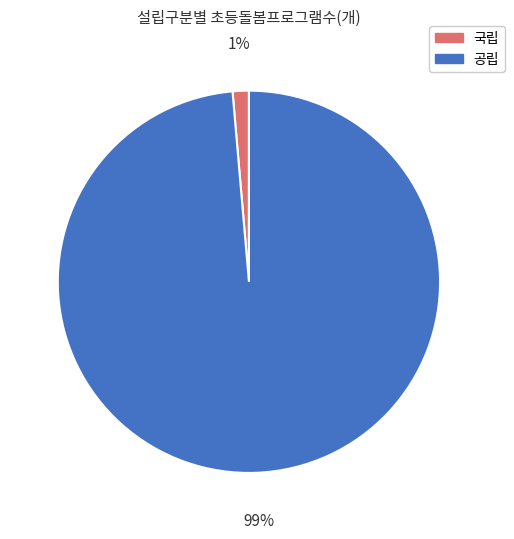

To the nearest percent, what portion does 공립 represent?

99%